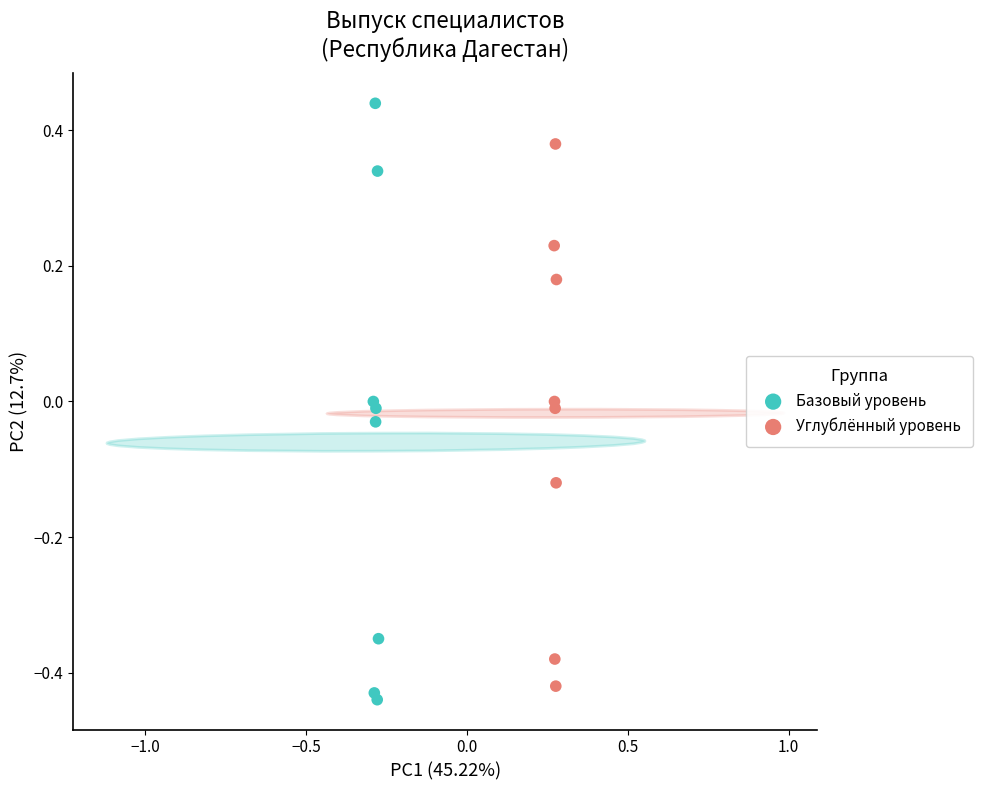

Which series reaches the maximum Y coordinate?

Базовый уровень